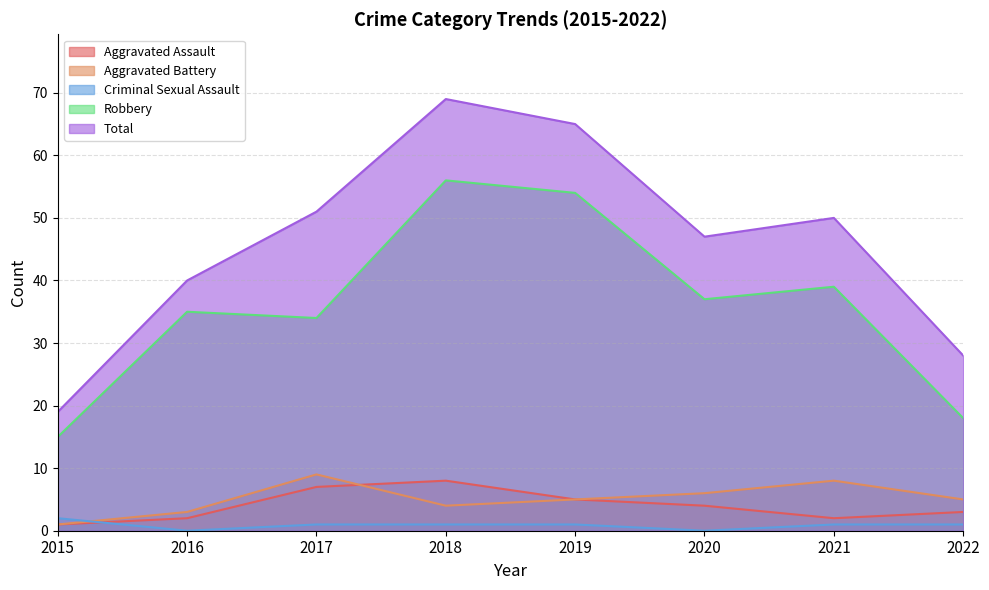

How many lines are shown in the chart?

5